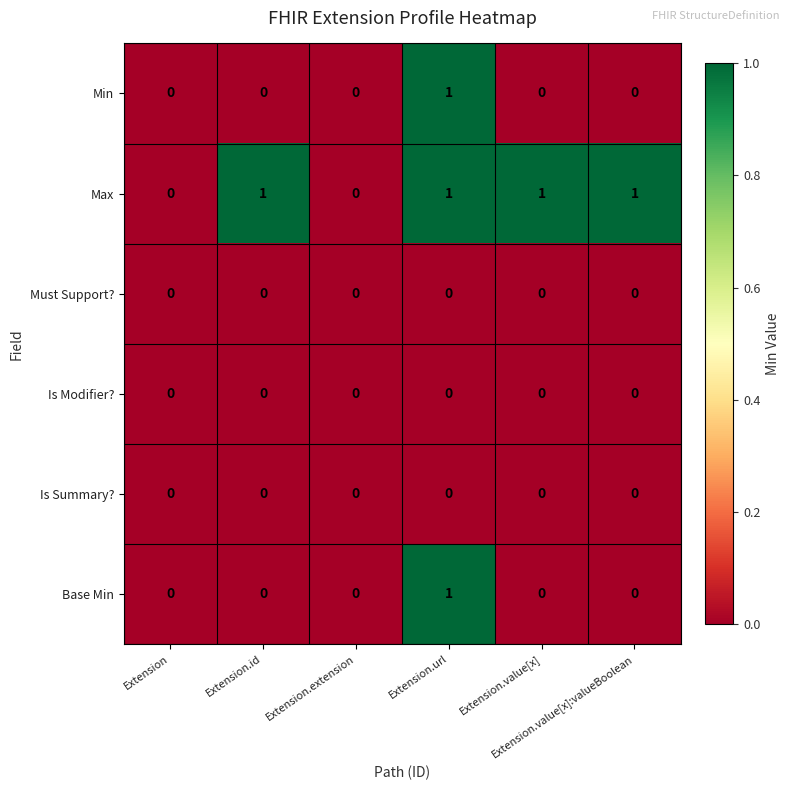

How many data points does each series have?

6